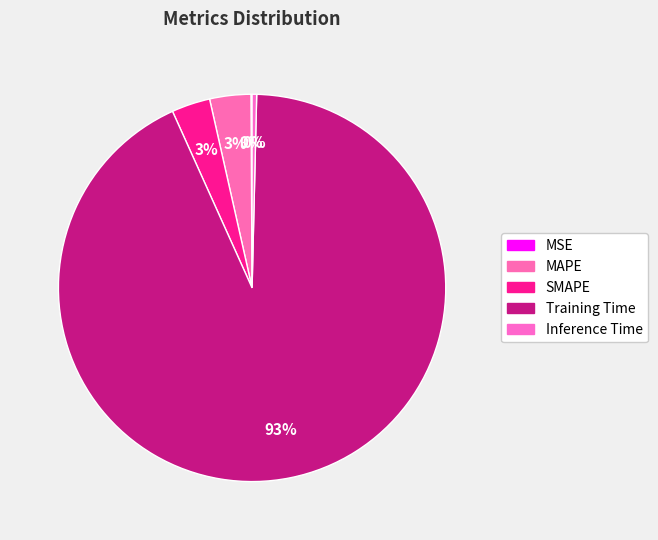

Is there a majority slice in this chart?

Yes